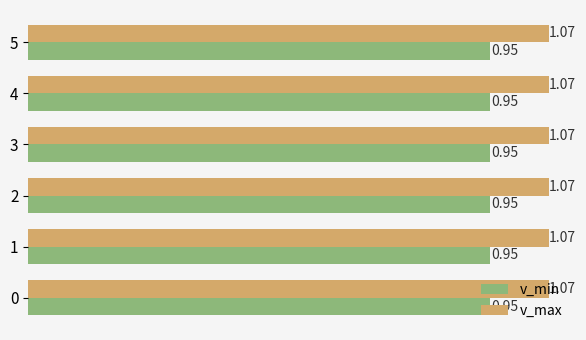

What is the total value across all series at 5?

2.0